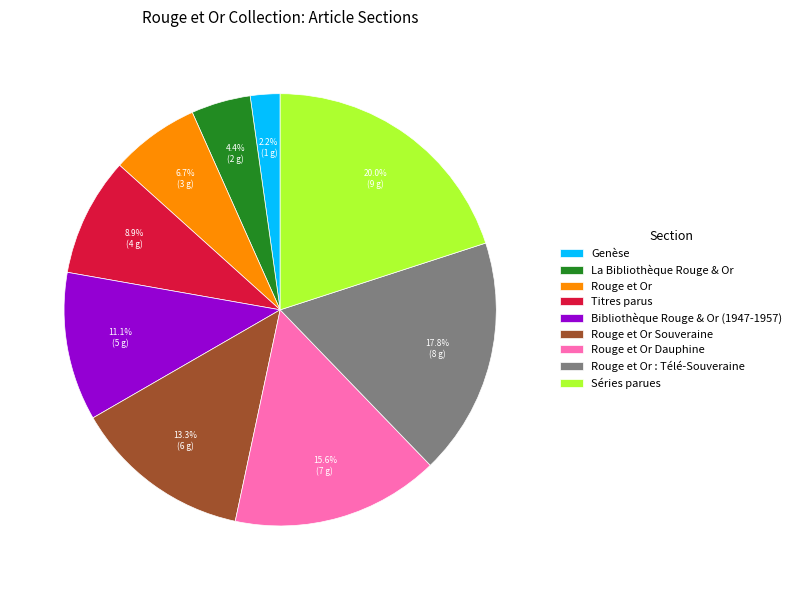

To the nearest percent, what portion does Rouge et Or Dauphine represent?

16%